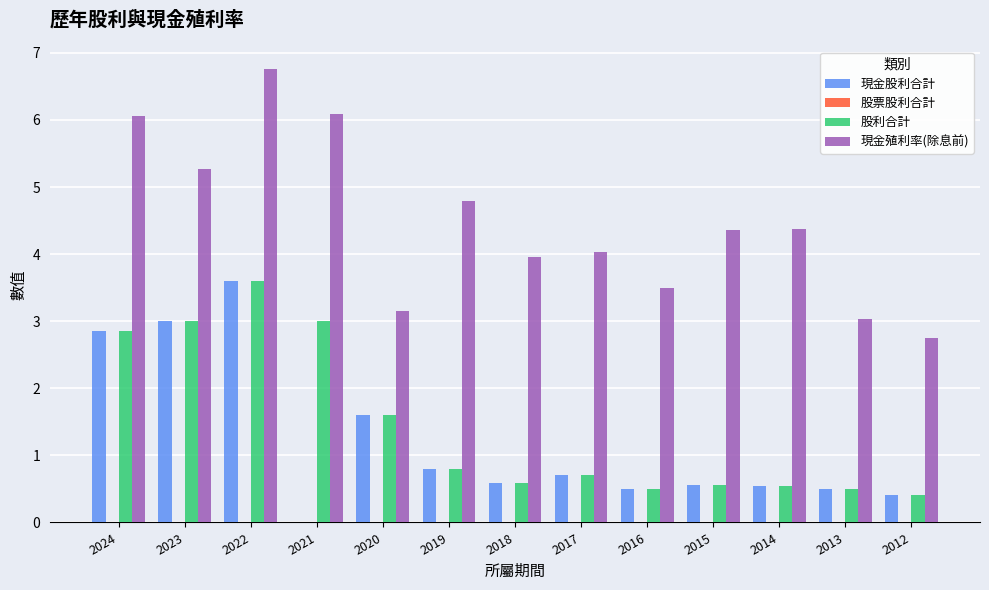

At which category is the sum across all series the highest?

2022